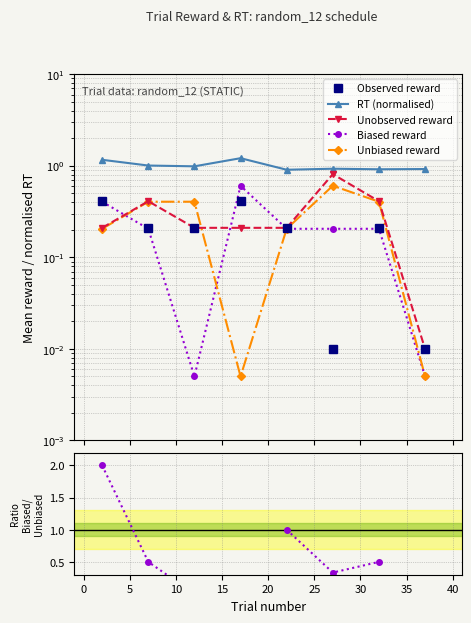

What is the difference between the second highest and minimum values in the Unbiased reward series?

0.4